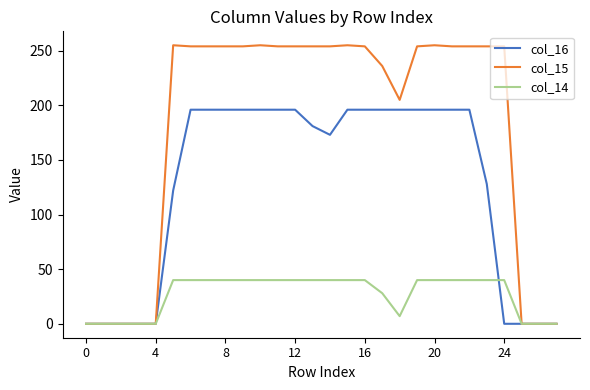

Does the chart display data point markers on the line(s)?

No